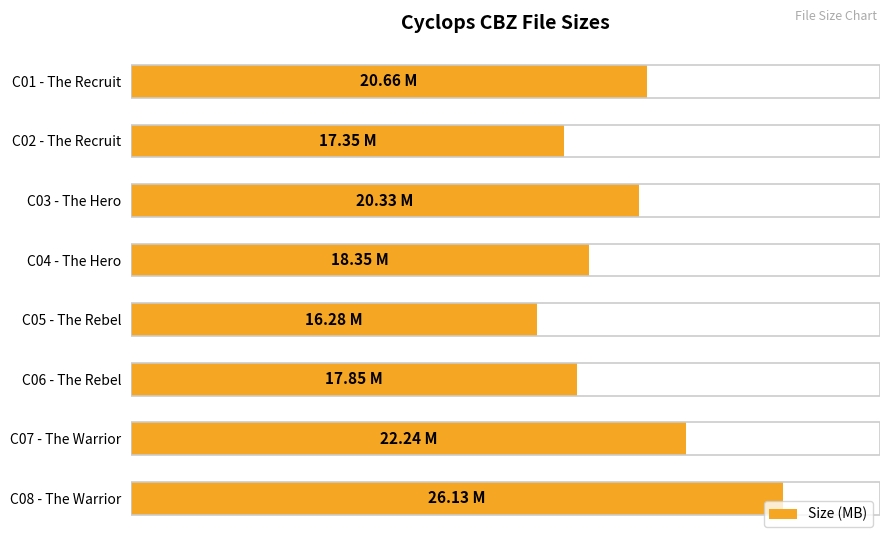

What is the maximum value shown in the chart?

26.1